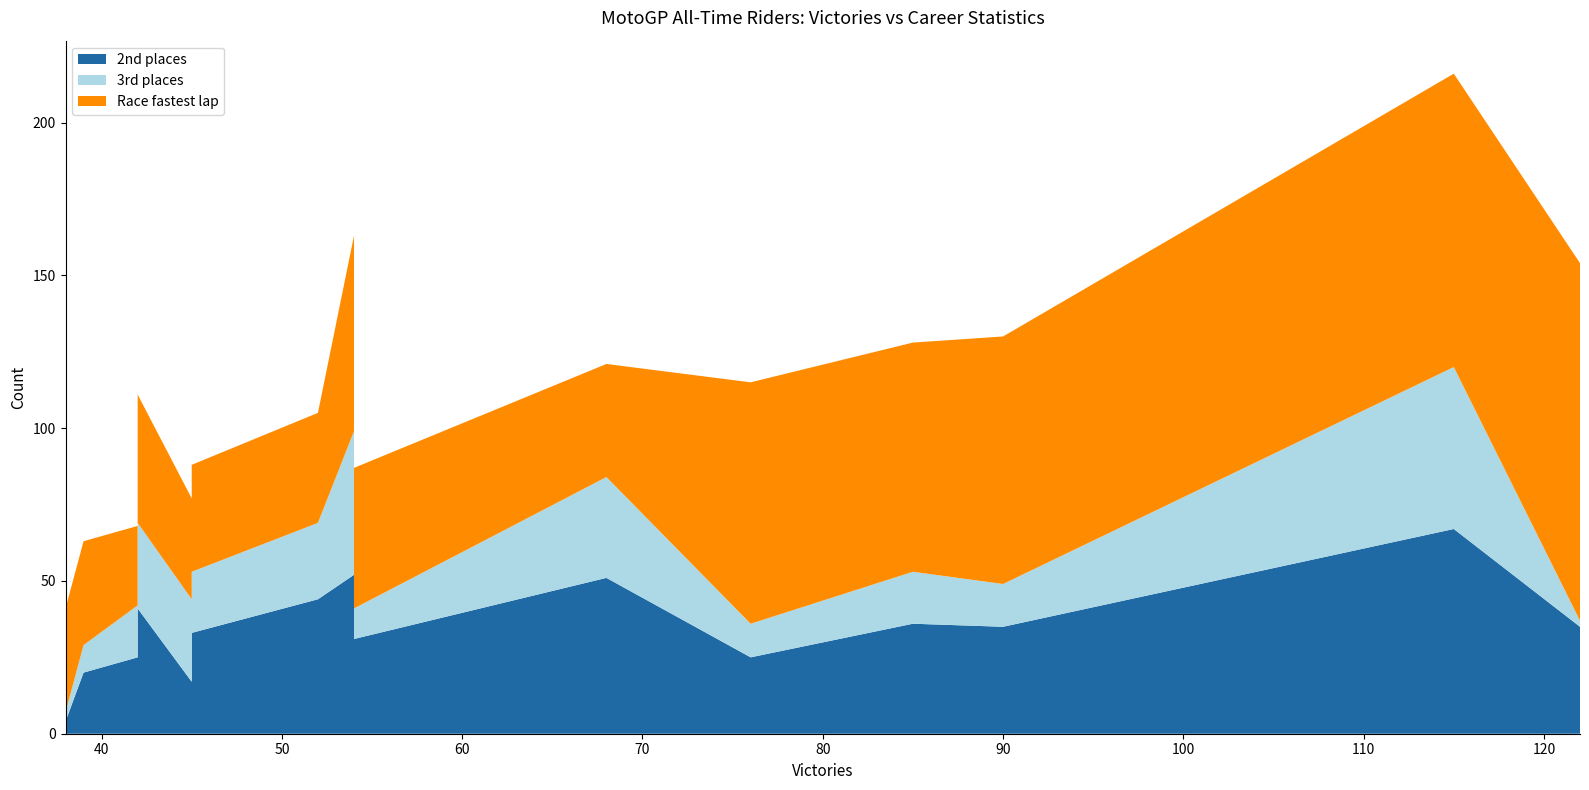

Reading left to right, list all the values displayed in this chart.

2nd places: AGOSTINI Giacomo=35	ROSSI Valentino=67	NIETO Angel=35	MARQUEZ Marc=36	HAILWOOD Mike=25	LORENZO Jorge=51	PEDROSA Dani=52	DOOHAN Mick=31	READ Phil=44	REDMAN Jim=33	STONER Casey=17	BIAGGI Max=41	MANG Anton=25	UBBIALI Carlo=20	SURTEES John=4
3rd places: AGOSTINI Giacomo=2	ROSSI Valentino=53	NIETO Angel=14	MARQUEZ Marc=17	HAILWOOD Mike=11	LORENZO Jorge=33	PEDROSA Dani=47	DOOHAN Mick=10	READ Phil=25	REDMAN Jim=20	STONER Casey=27	BIAGGI Max=28	MANG Anton=17	UBBIALI Carlo=9	SURTEES John=3
Race fastest lap: AGOSTINI Giacomo=117	ROSSI Valentino=96	NIETO Angel=81	MARQUEZ Marc=75	HAILWOOD Mike=79	LORENZO Jorge=37	PEDROSA Dani=64	DOOHAN Mick=46	READ Phil=36	REDMAN Jim=35	STONER Casey=33	BIAGGI Max=42	MANG Anton=26	UBBIALI Carlo=34	SURTEES John=34